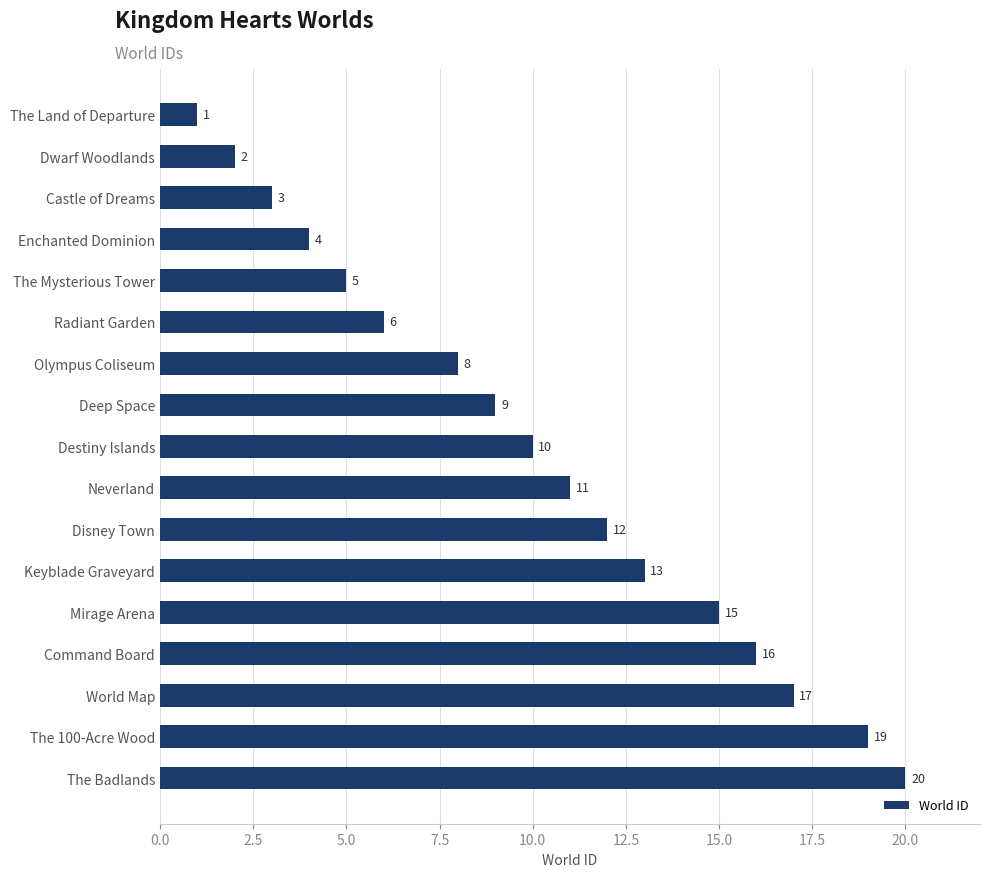

What is the change in value from The Land of Departure to The Mysterious Tower?

+4